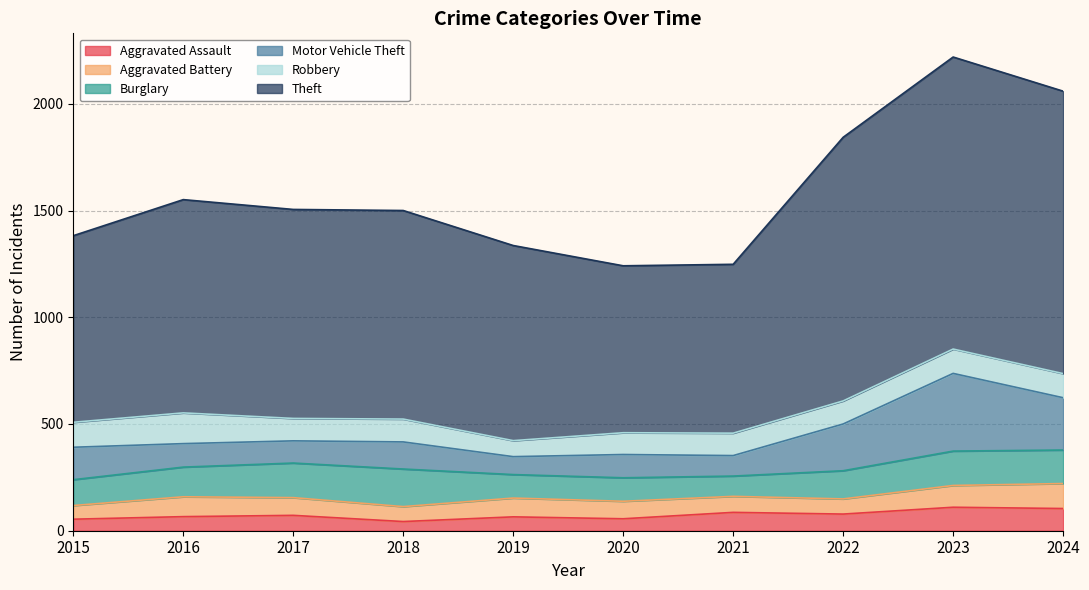

At 2018, list the series in order from largest to smallest.

Theft, Burglary, Motor Vehicle Theft, Robbery, Aggravated Battery, Aggravated Assault